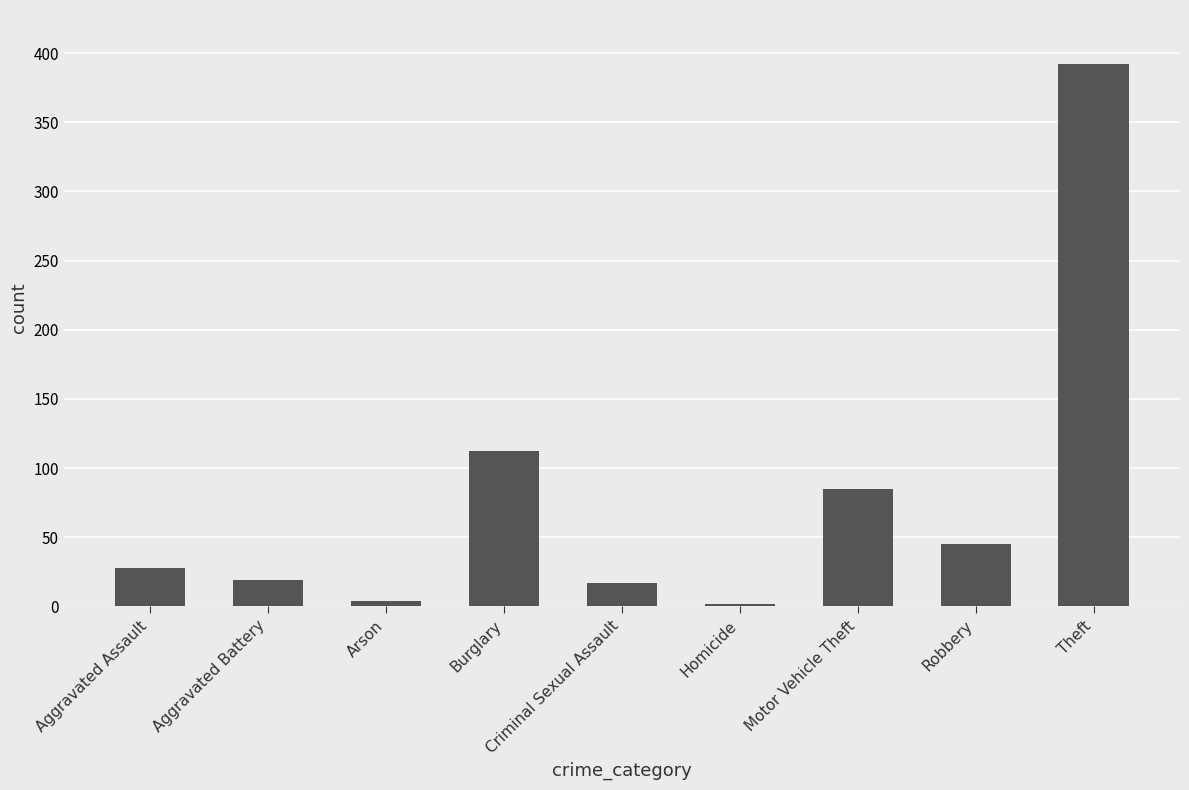

What is the ratio of the value at Robbery to the value at Criminal Sexual Assault?

2.6